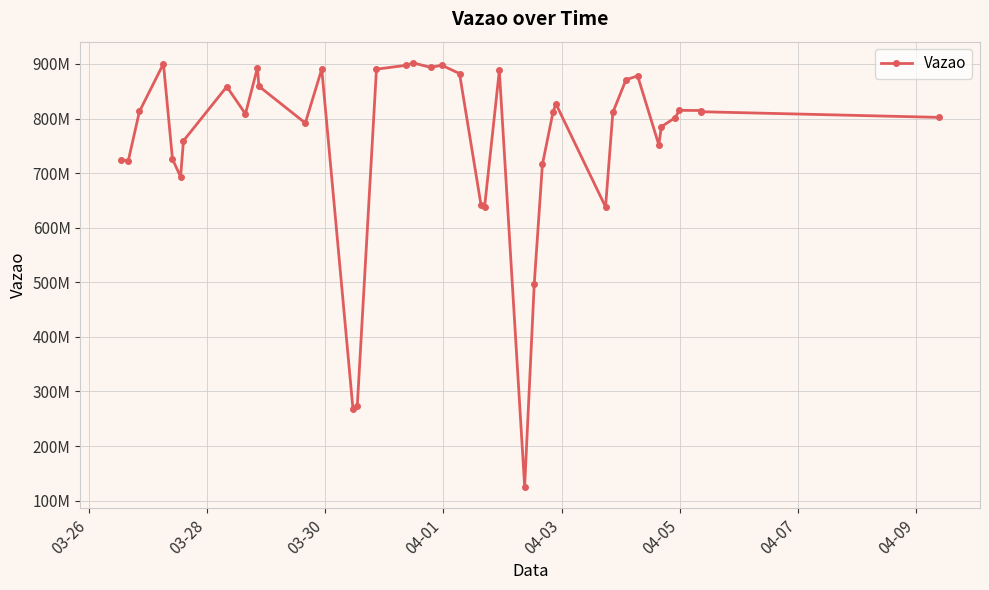

Is this an area chart (filled region under the line)?

No